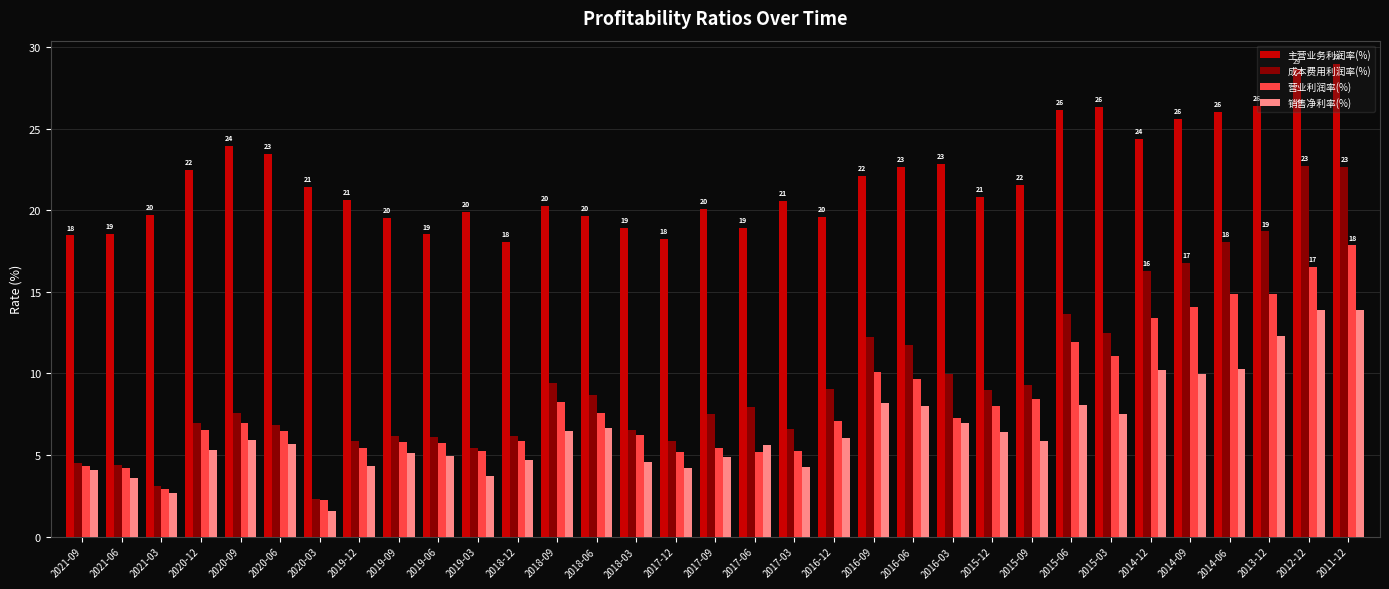

Is it true that 营业利润率(%) equals 2.2 at 2017-03?

False